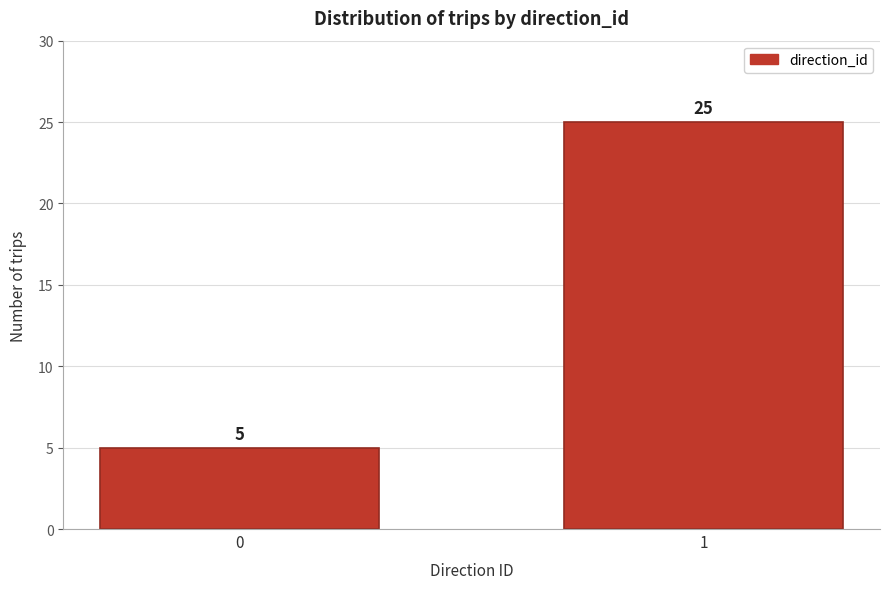

Reading left to right, transcribe all the data shown in this chart.

0=5	1=25